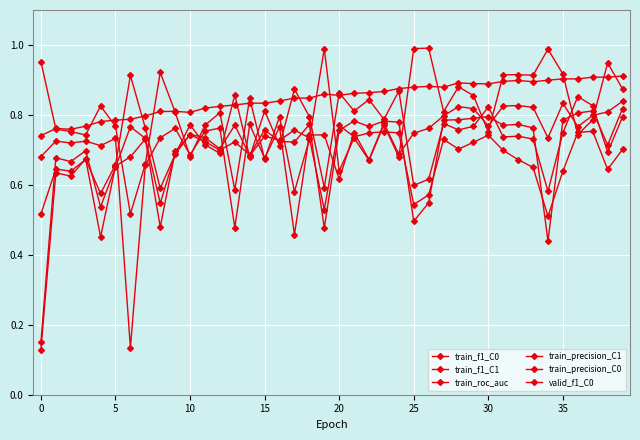

How many interior local peaks does the train_precision_C0 series have?

13